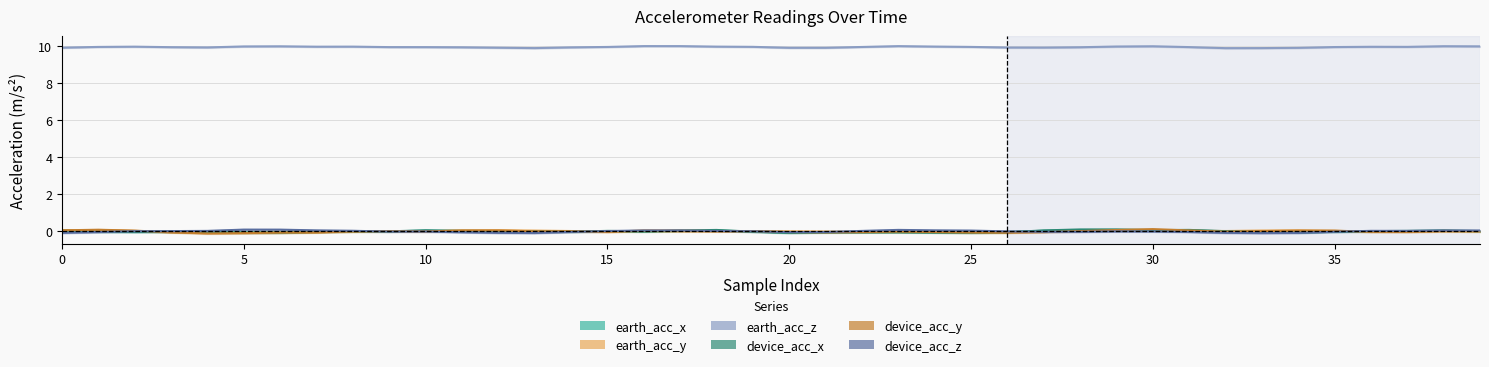

What is the sum of all earth_acc_y values?

0.1